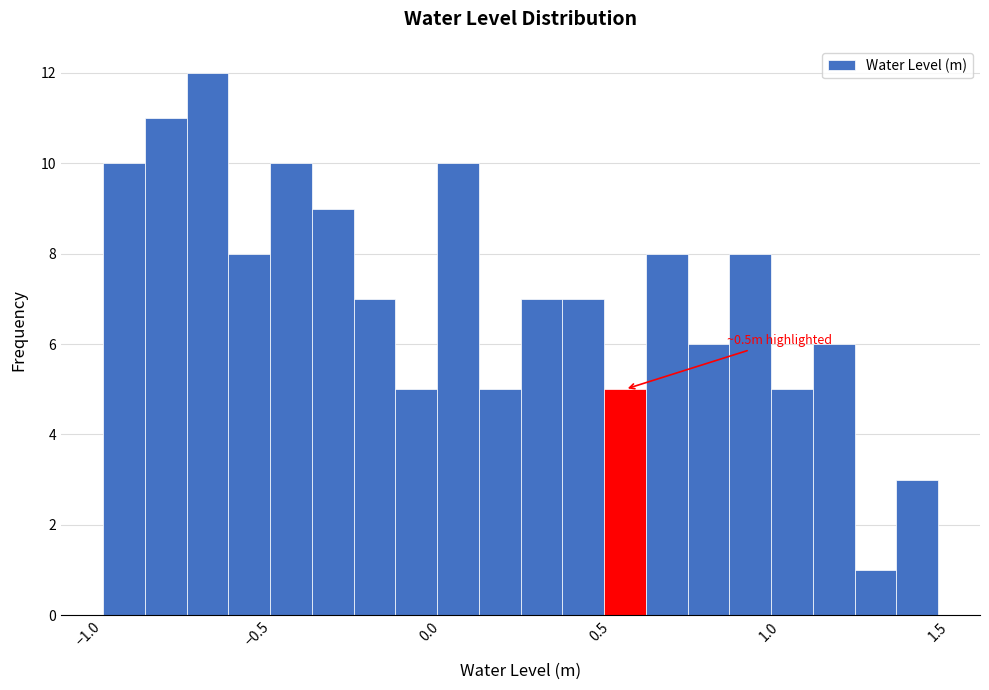

Read against the x-axis, roughly where is the centre of the tallest bar?

-0.70